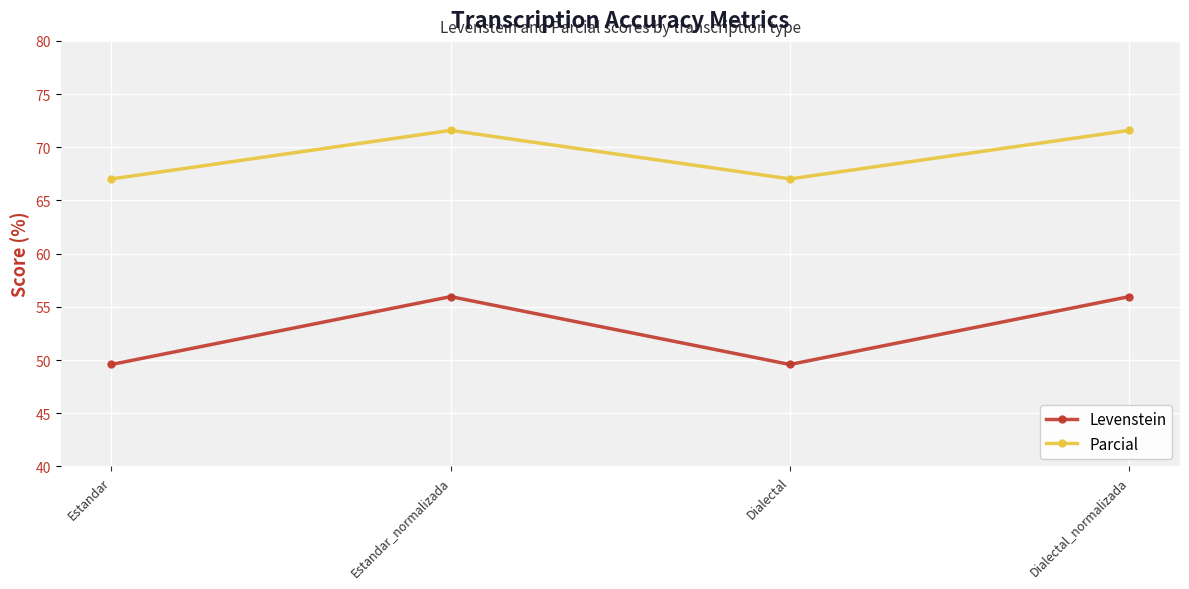

In Levenstein, how many points are higher than both neighbors (excluding endpoints)?

1